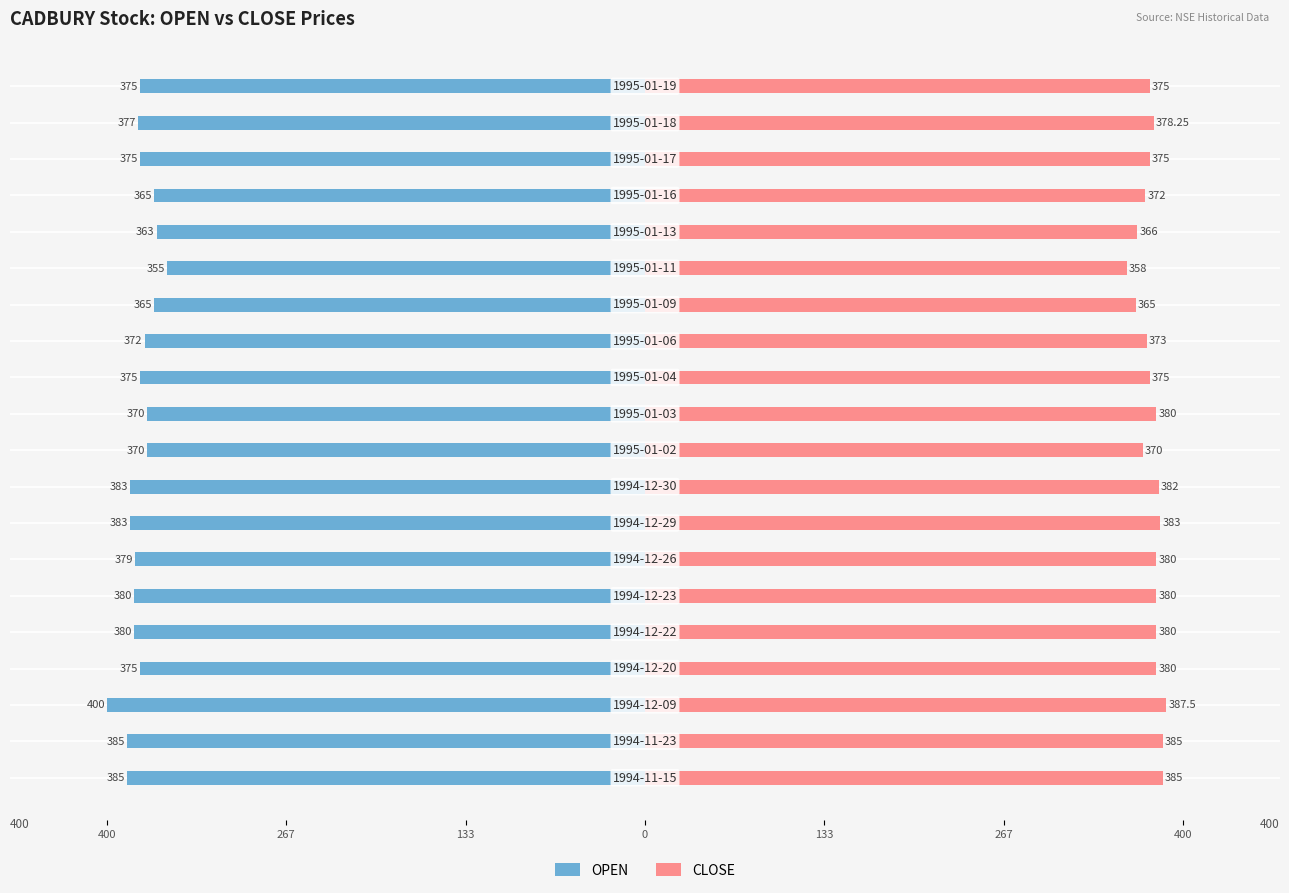

What is the value of the OPEN bar at the 11th from the left?

-370.0